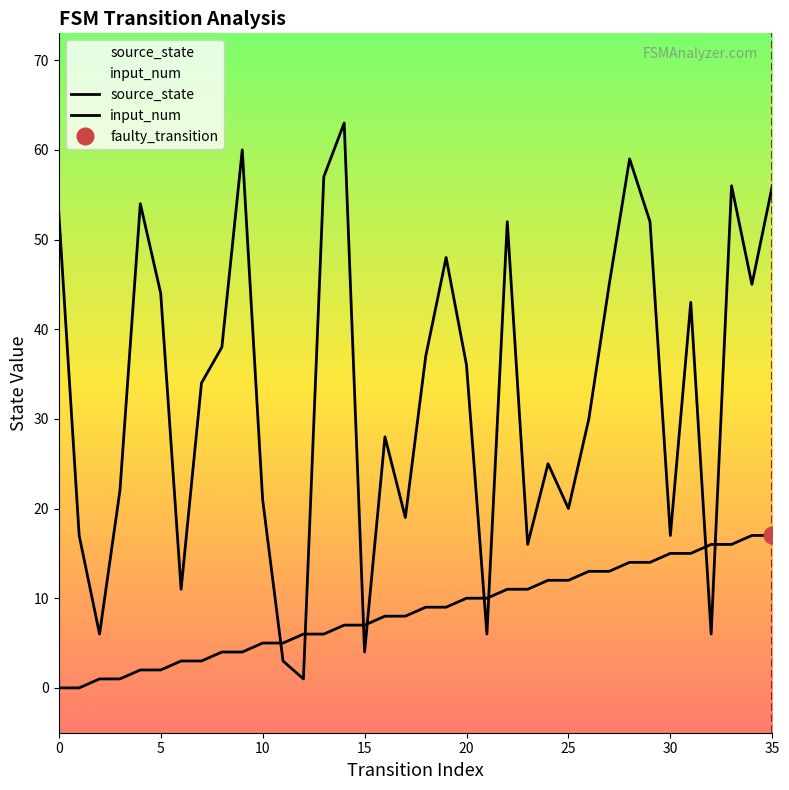

What value does the input_num series have at 5?

44